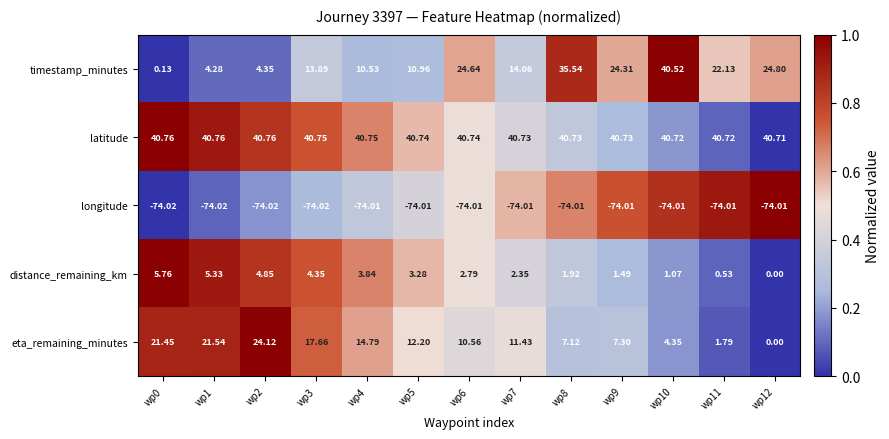

Rank the series by their maximum value, from highest to lowest.

latitude, timestamp_minutes, eta_remaining_minutes, distance_remaining_km, longitude